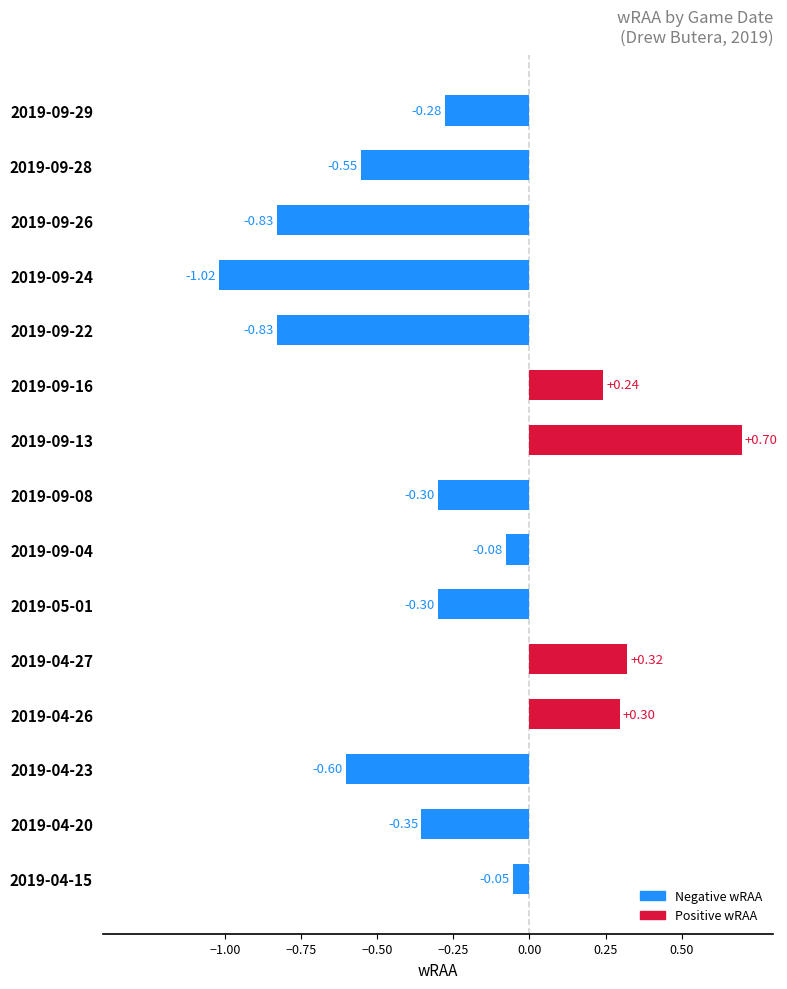

The value at 2019-09-28 is -0.3. True or false?

False